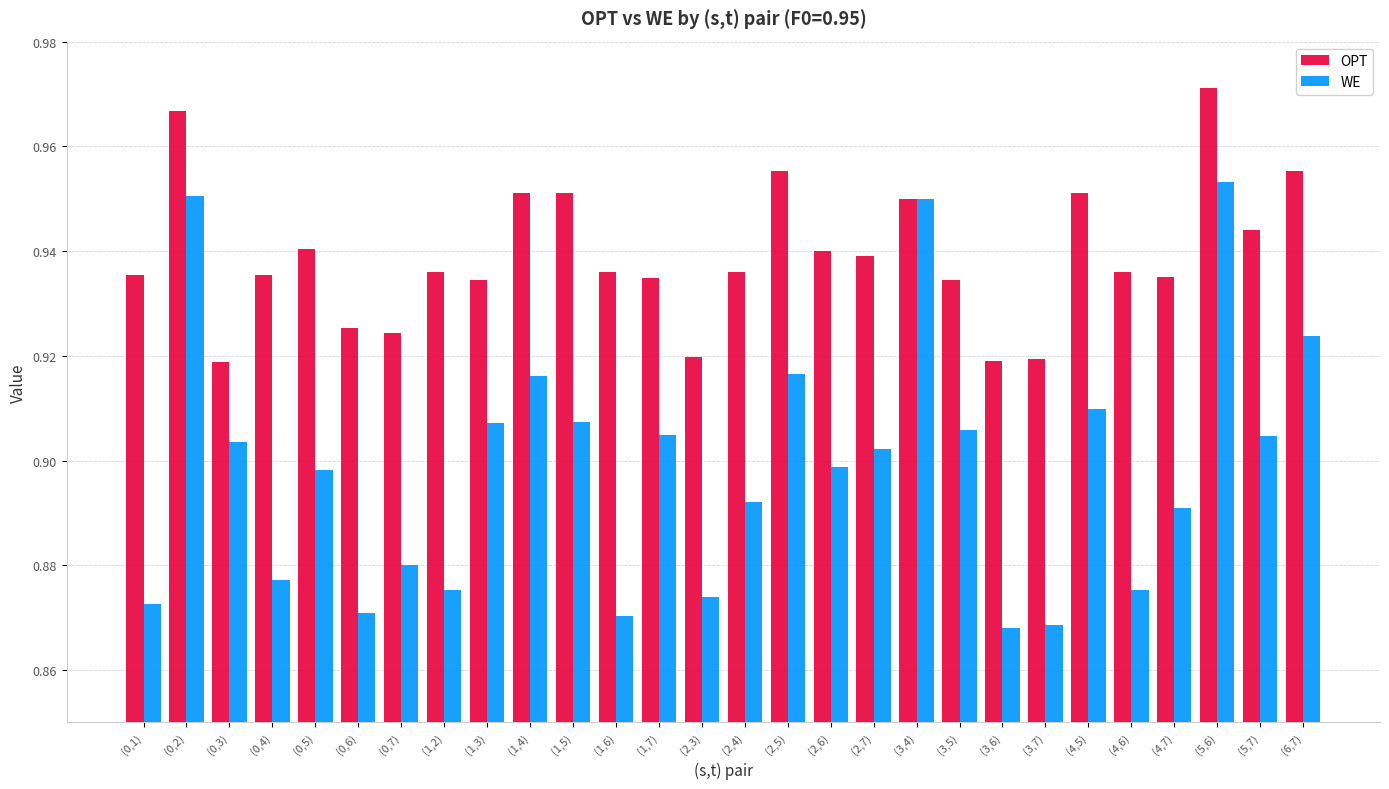

Does the chart contain any negative values?

No